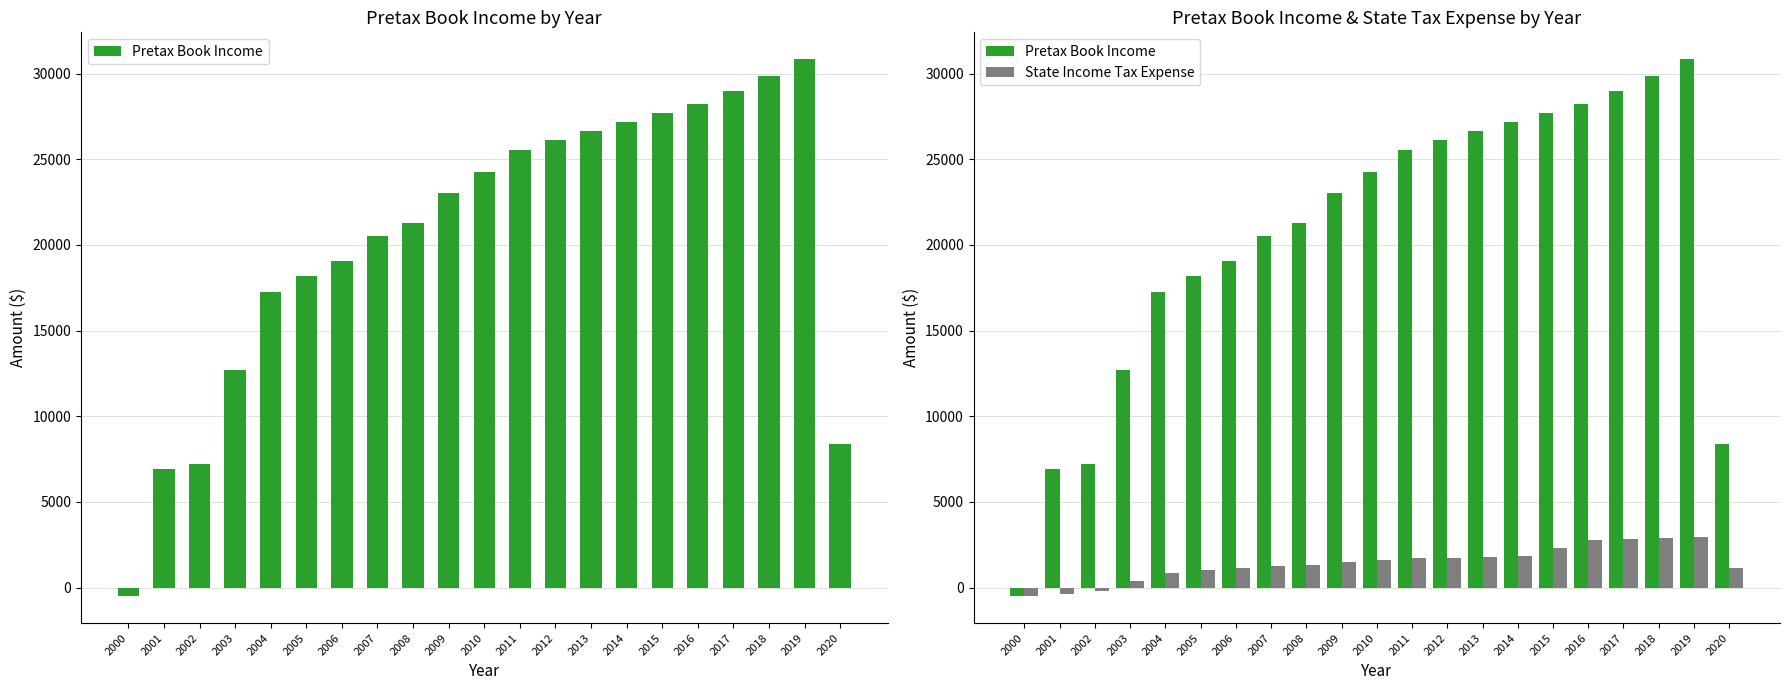

How many data points in State Income Tax Expense are above 1485?

11